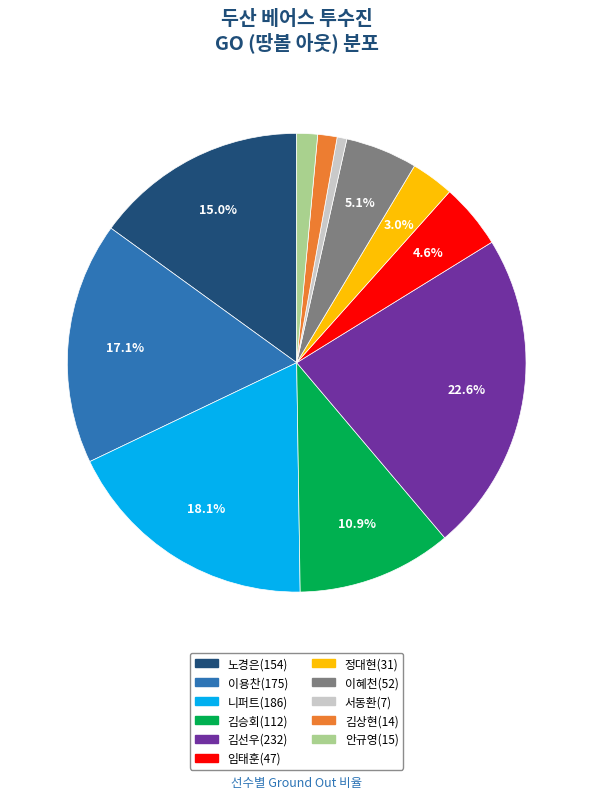

How many segments does this pie chart have?

11